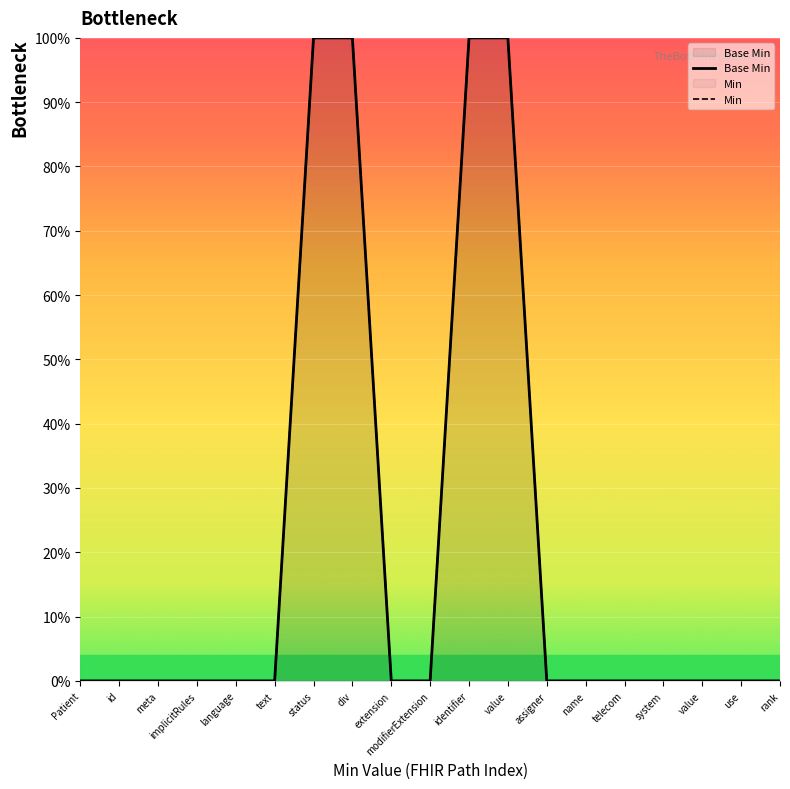

Reading left to right, transcribe all the data shown in this chart.

Base Min: Patient=0	id=0	meta=0	implicitRules=0	language=0	text=0	status=100	div=100	extension=0	modifierExtension=0	identifier=100	value=100	assigner=0	name=0	telecom=0	system=0	value=0	use=0	rank=0
Min: Patient=0	id=0	meta=0	implicitRules=0	language=0	text=0	status=100	div=100	extension=0	modifierExtension=0	identifier=100	value=100	assigner=0	name=0	telecom=0	system=0	value=0	use=0	rank=0